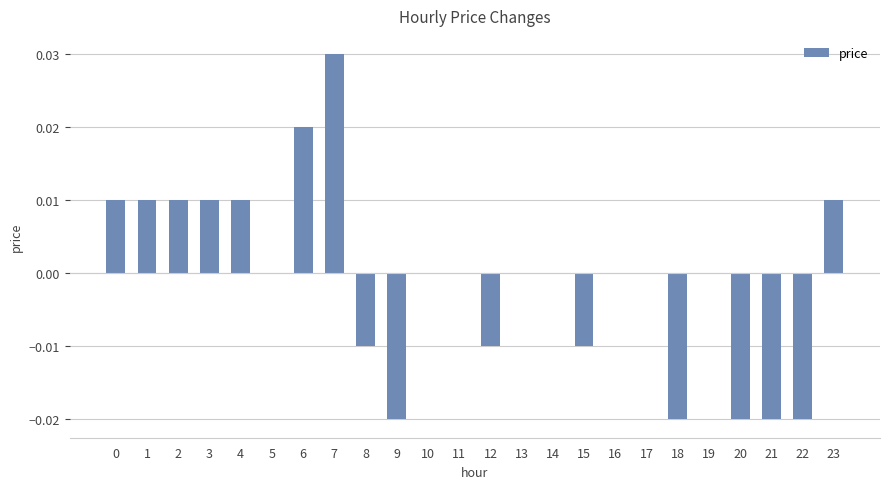

At which category does the chart reach its peak across all series?

7